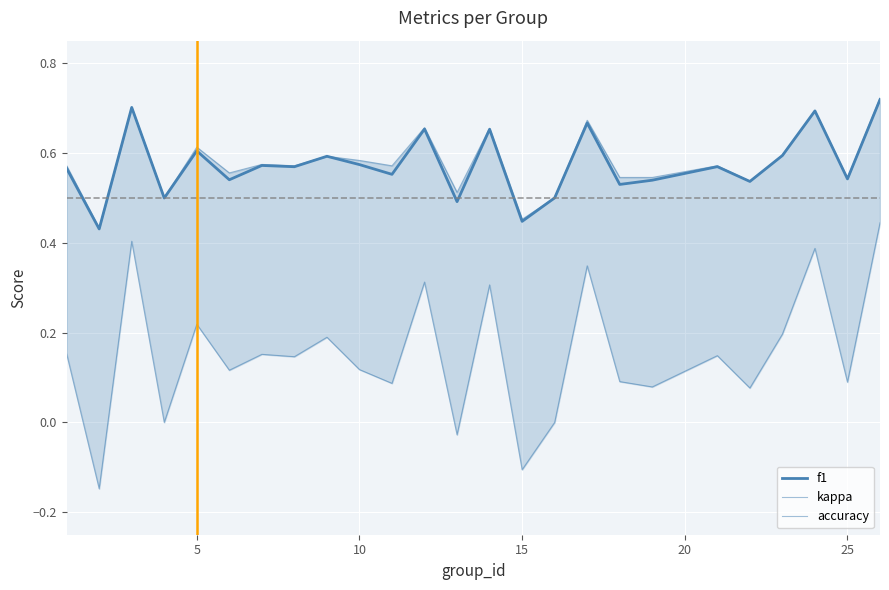

What is the value of the accuracy point at the 20th from the left?

0.6